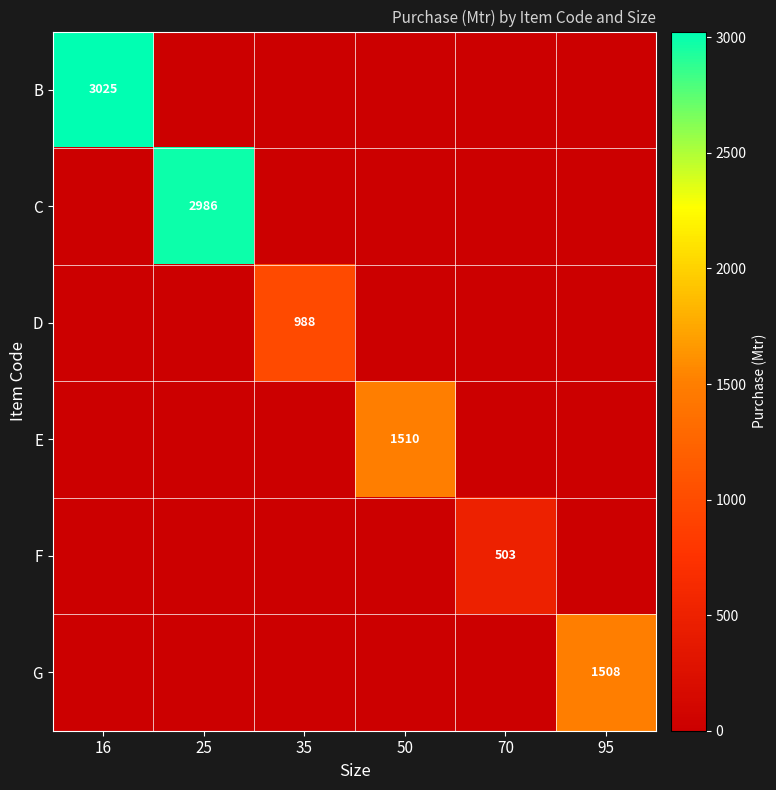

Is the value of G at 16 greater than the value of F at 35?

No